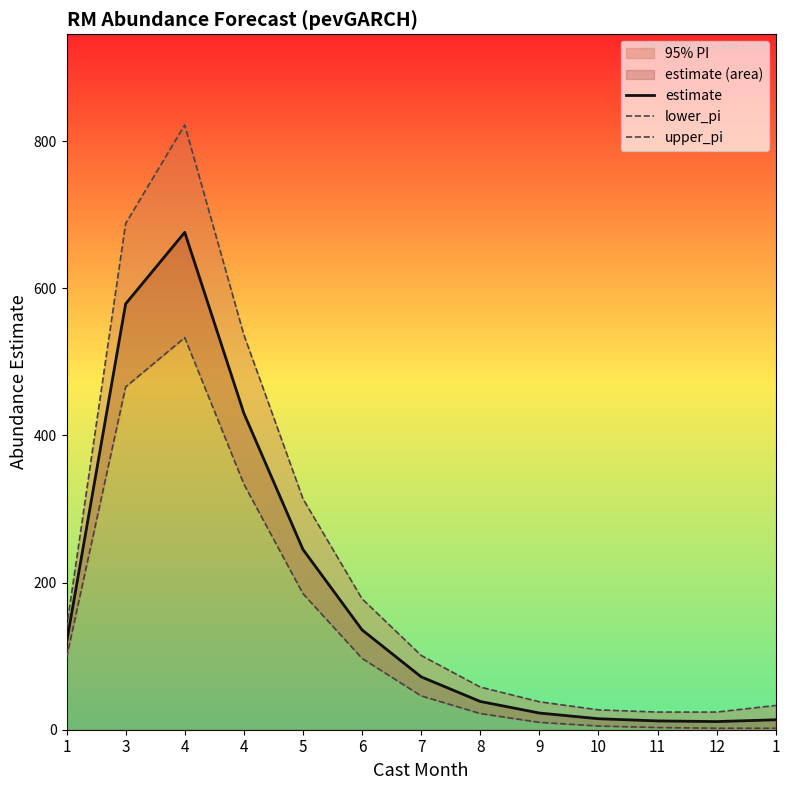

The lower_pi series shows 206.4 at 4. True or false?

False